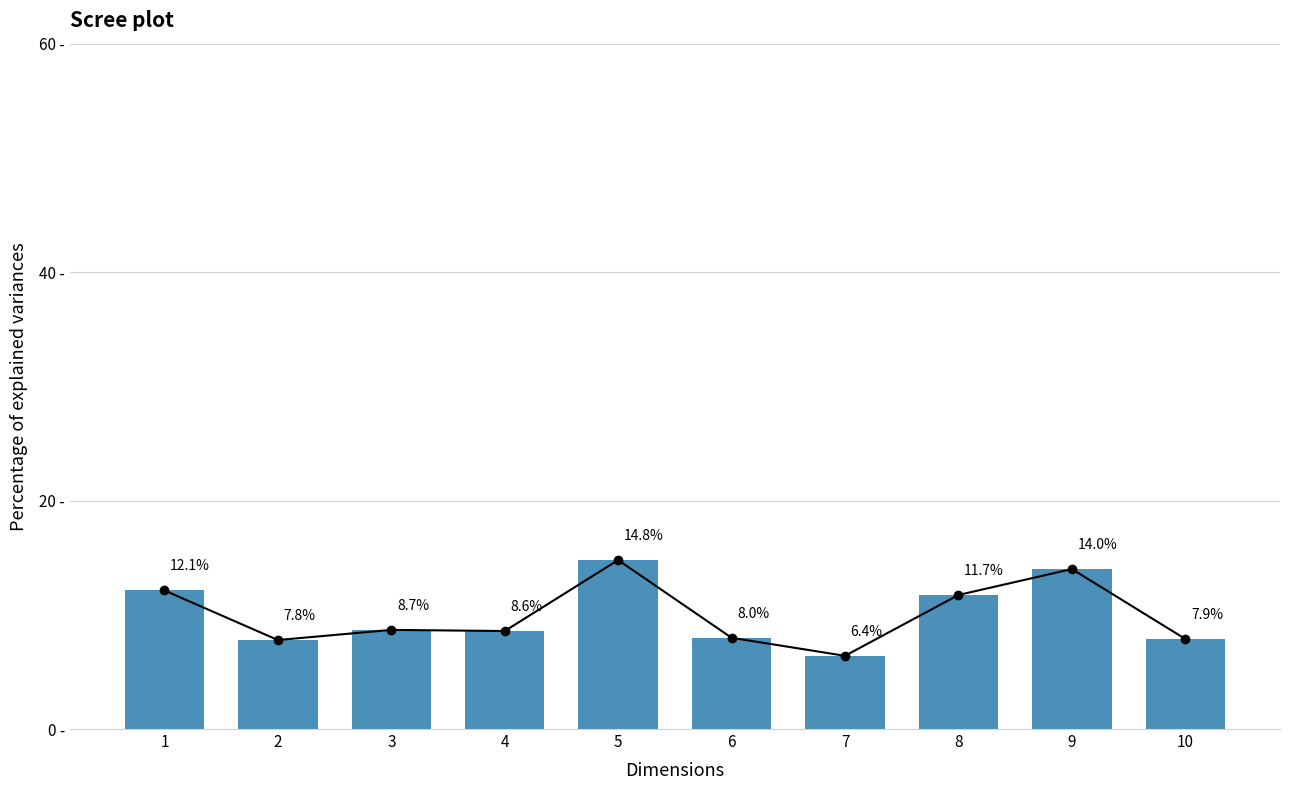

Does the chart contain any negative values?

No